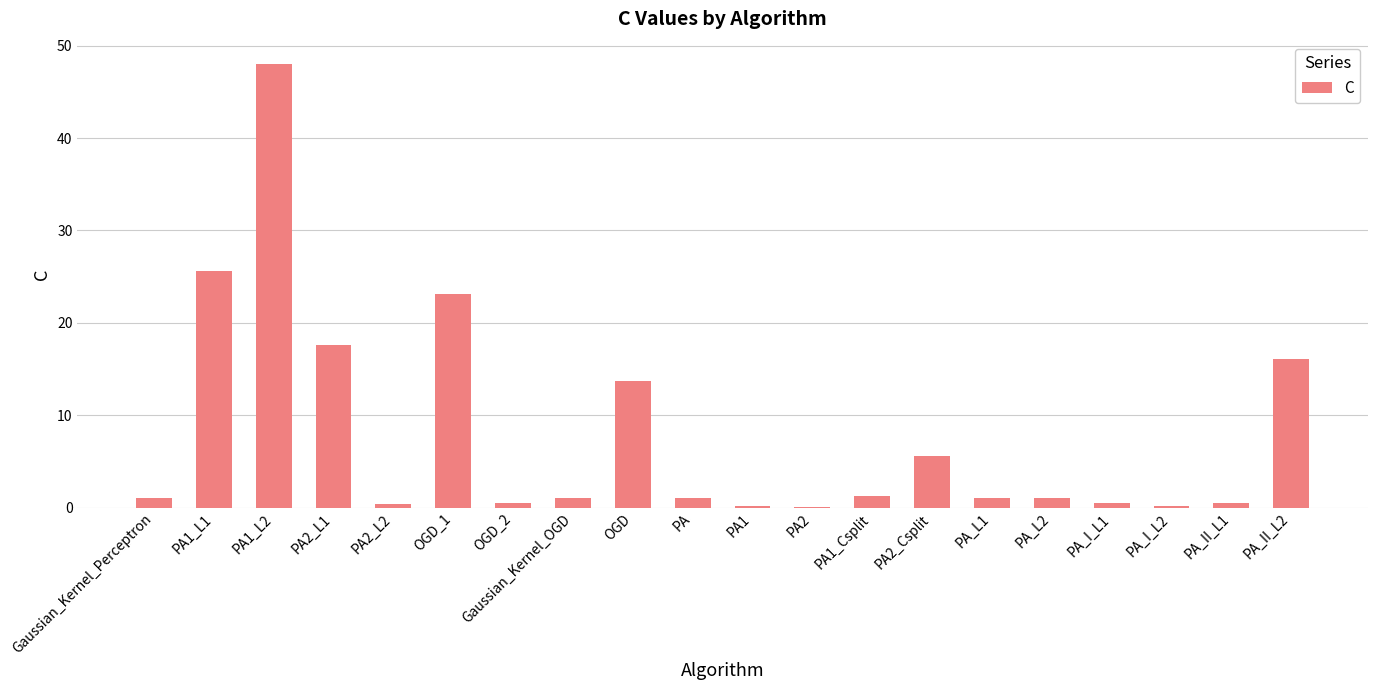

What is the average value?

7.9